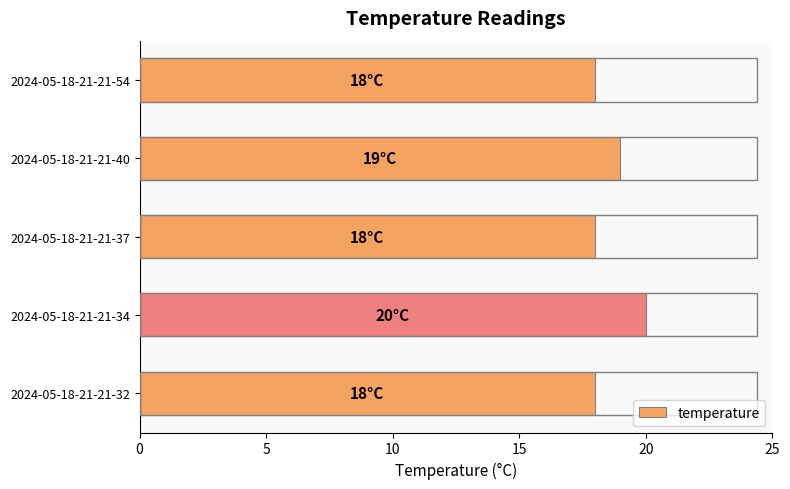

Are the bars grouped side by side (vs. stacked)?

No